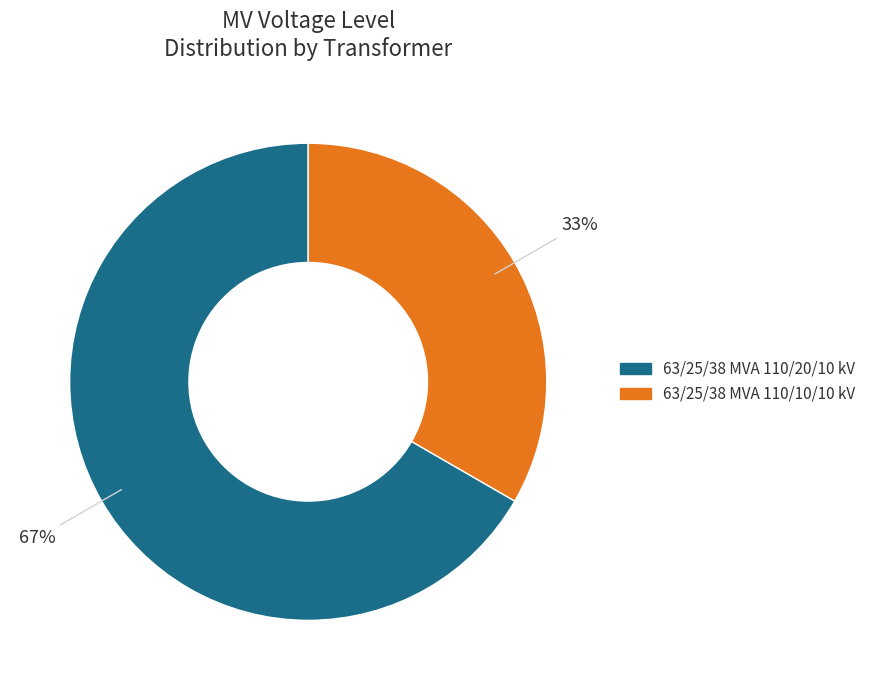

To the nearest percent, what is the combined percentage of 63/25/38 MVA 110/10/10 kV and 63/25/38 MVA 110/20/10 kV?

100%